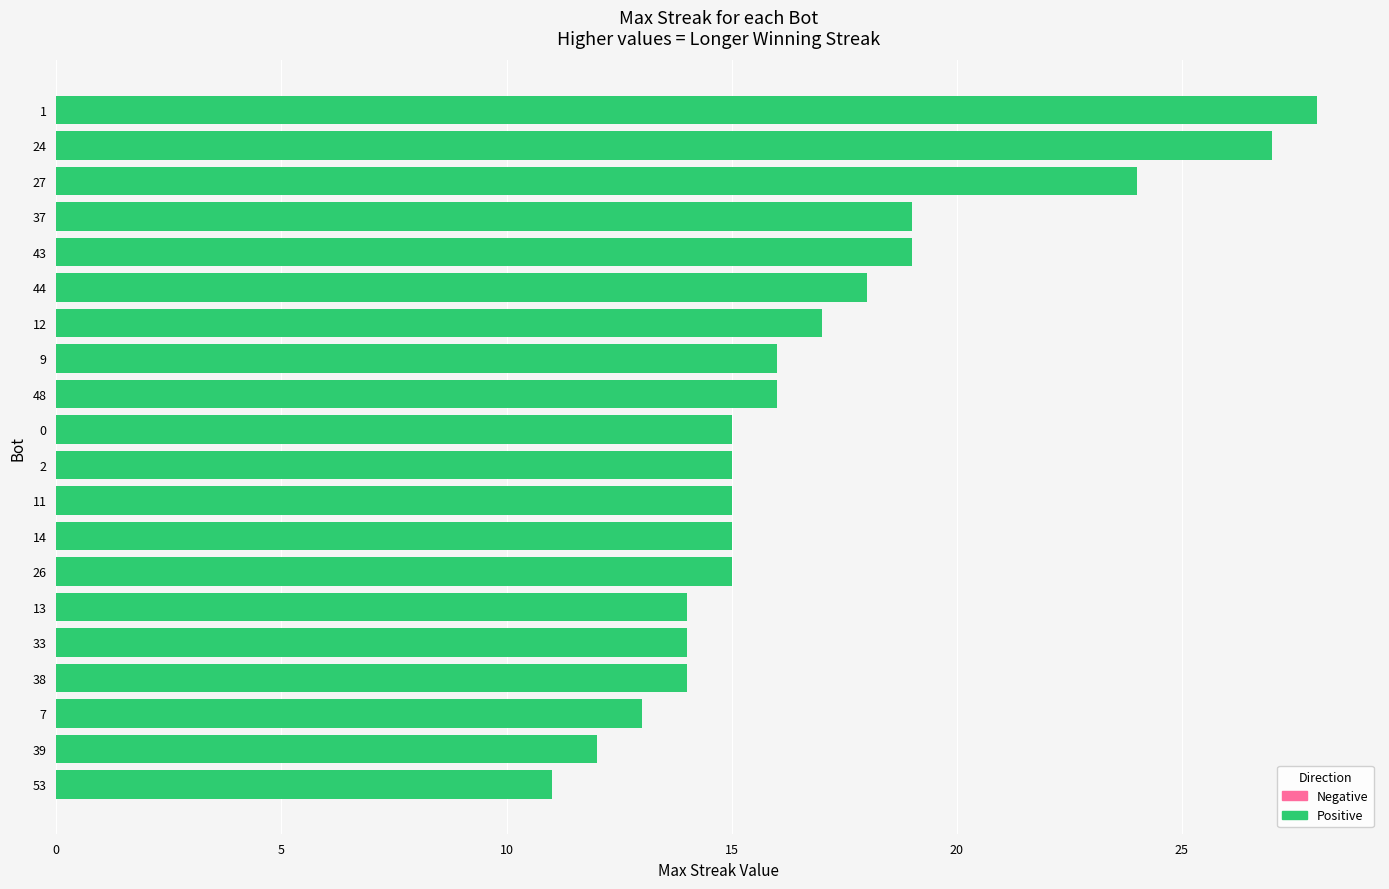

How many distinct data groups are displayed?

1